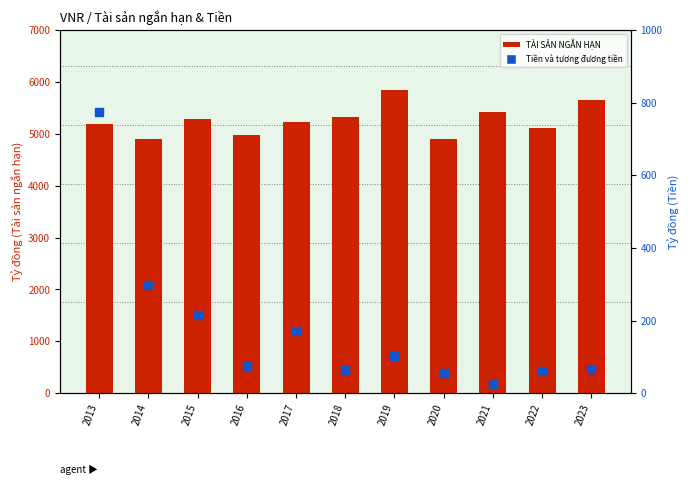

Which series has the largest total across all categories?

TÀI SẢN NGẮN HẠN (Tỷ đồng)